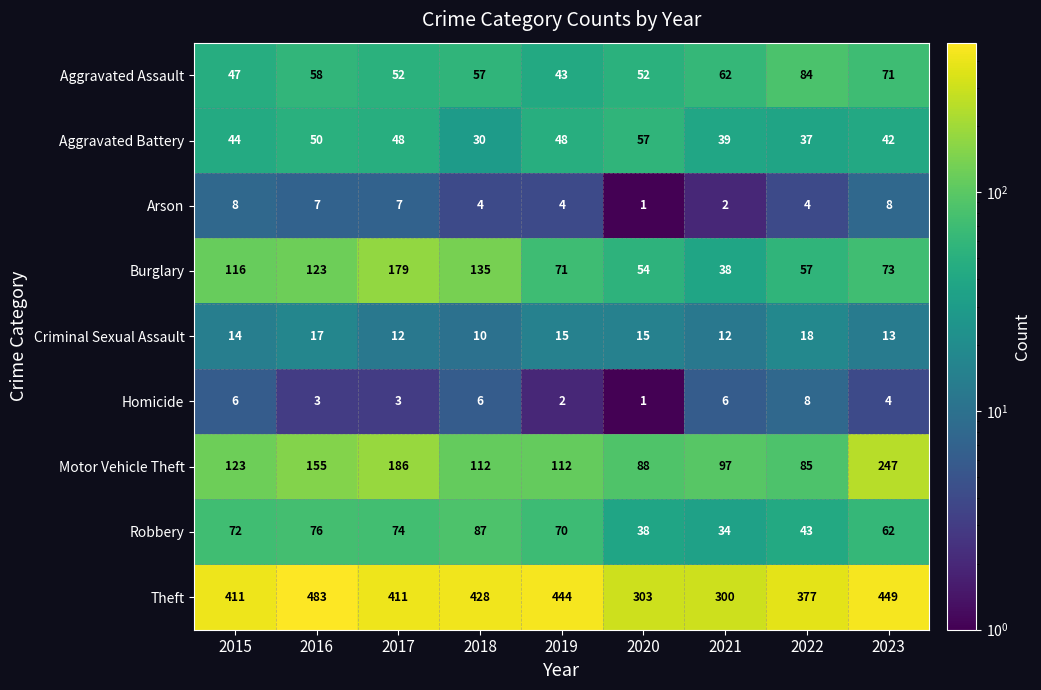

What is the difference between the maximum and minimum values in the Burglary series?

141